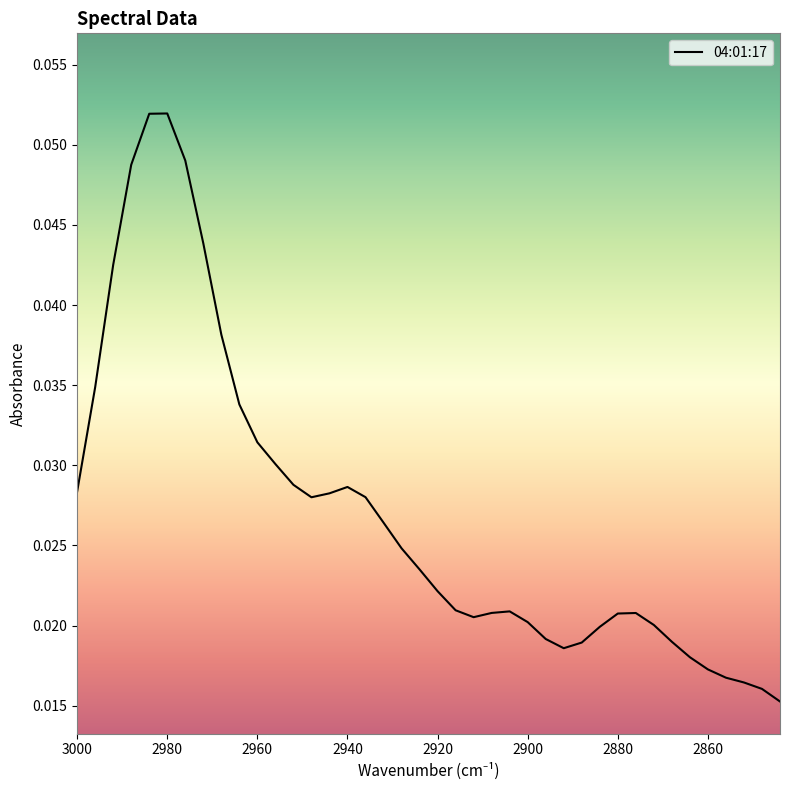

Which category has the lowest value across all series?

2844